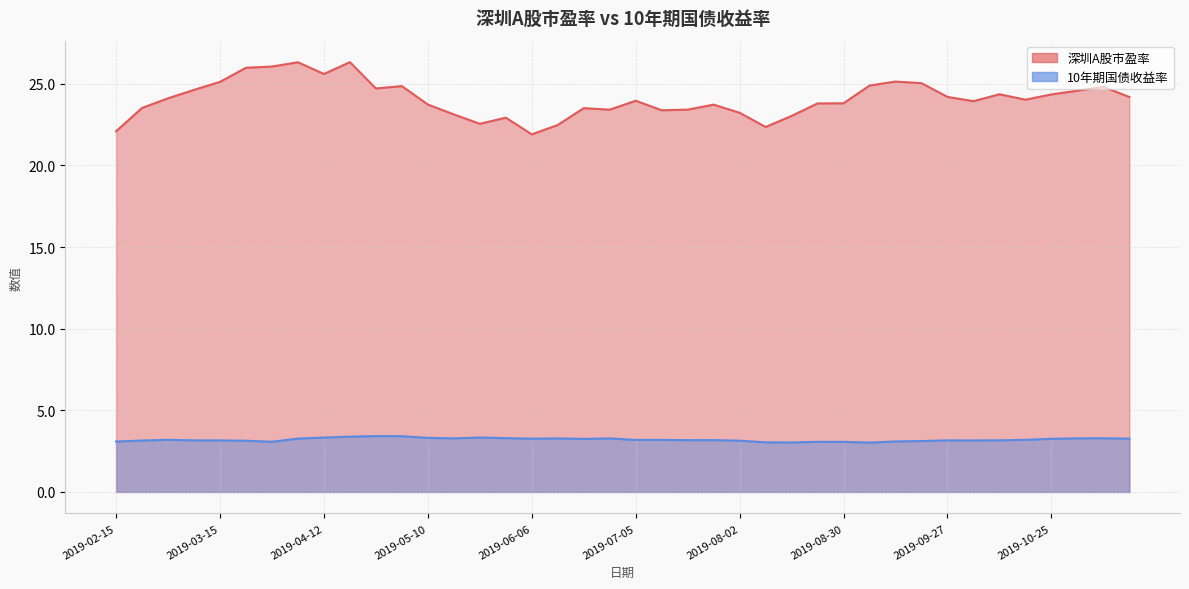

At which category is the sum across all series the highest?

2019-04-19